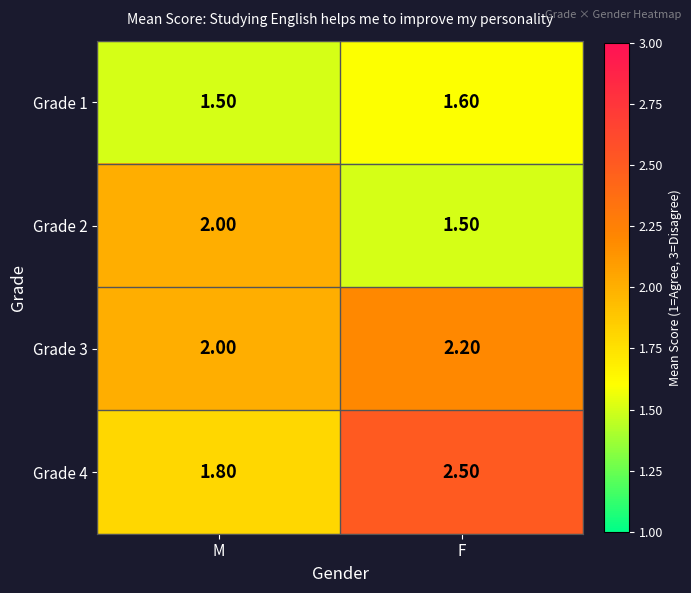

What is the sum of all Grade 2 values?

3.5